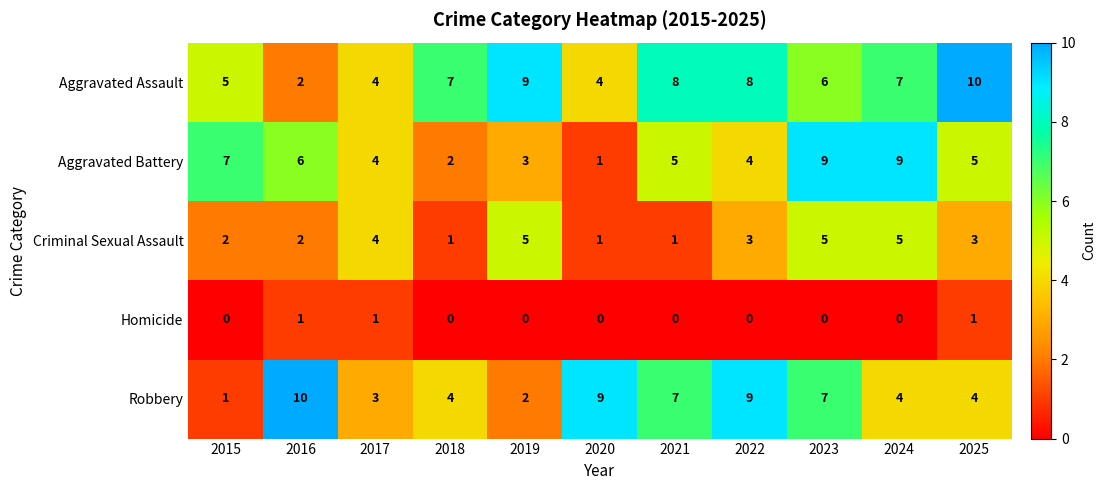

What is the difference between the maximum and second lowest values in the Aggravated Assault series?

6